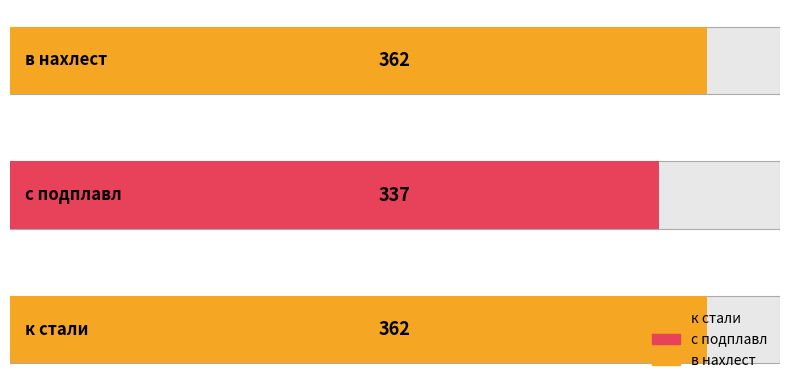

The chart shows a value of 362 at в нахлест. True or false?

True